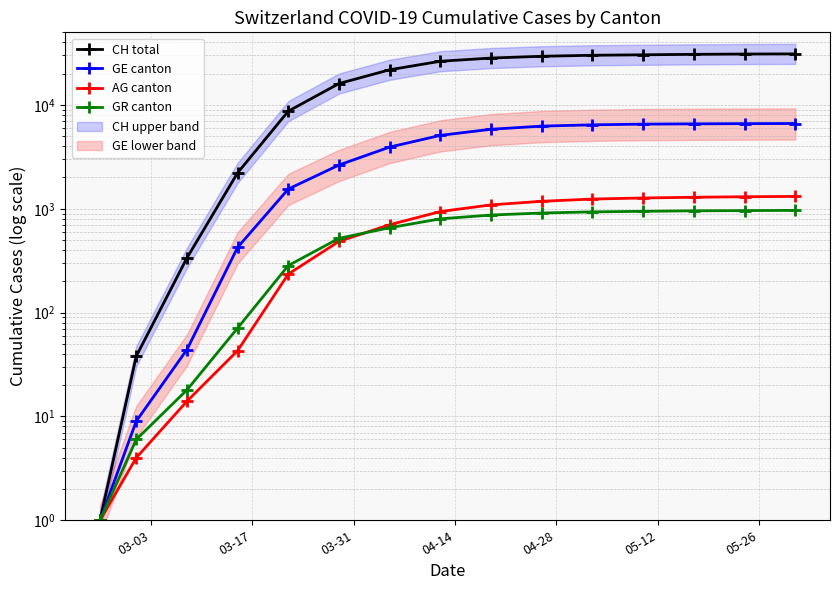

Does the chart display data point markers on the line(s)?

Yes